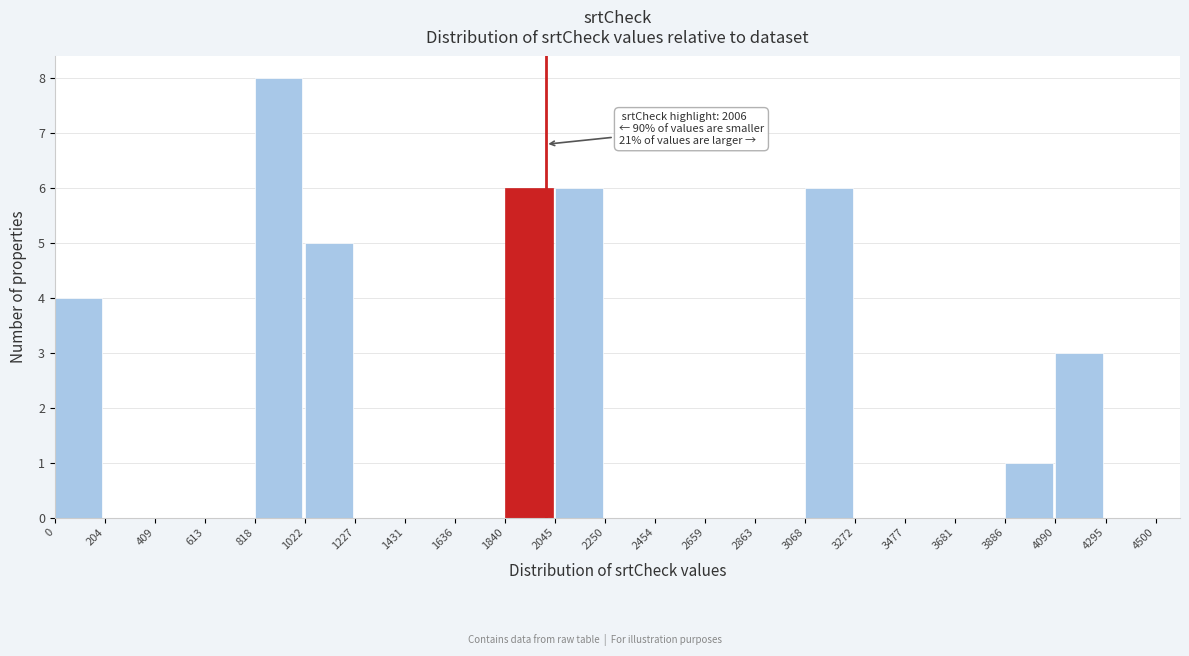

Over which range of the x-axis is the bar tallest?

818 to 1022